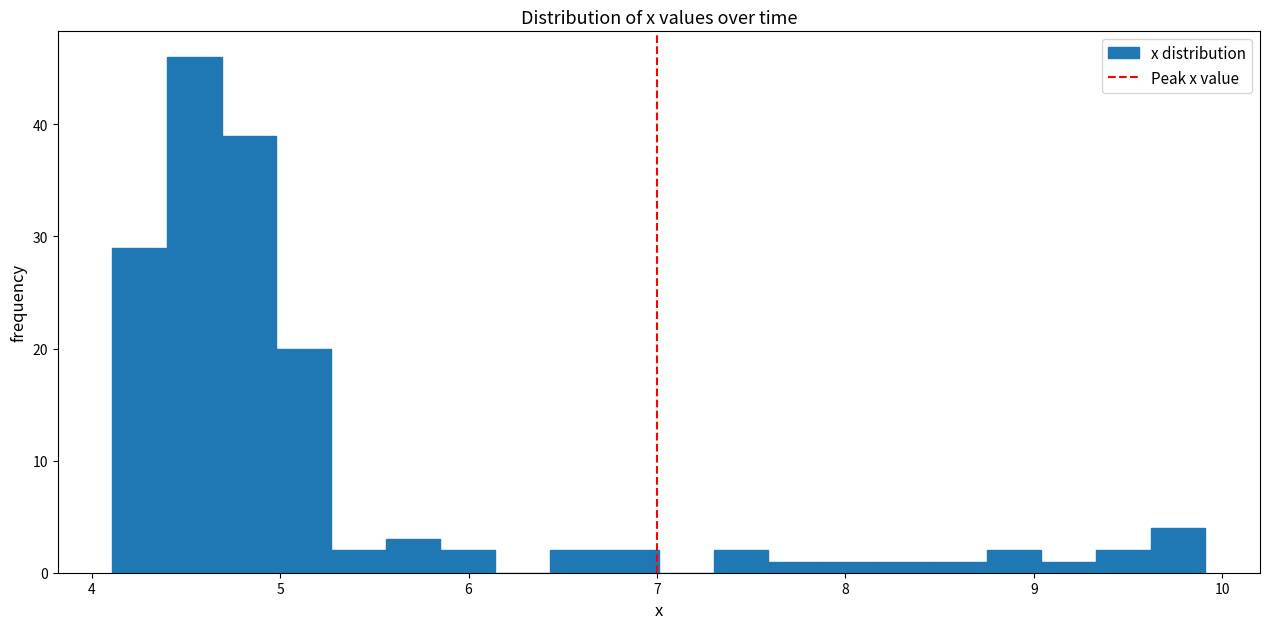

Read against the x-axis, roughly where is the centre of the tallest bar?

4.5